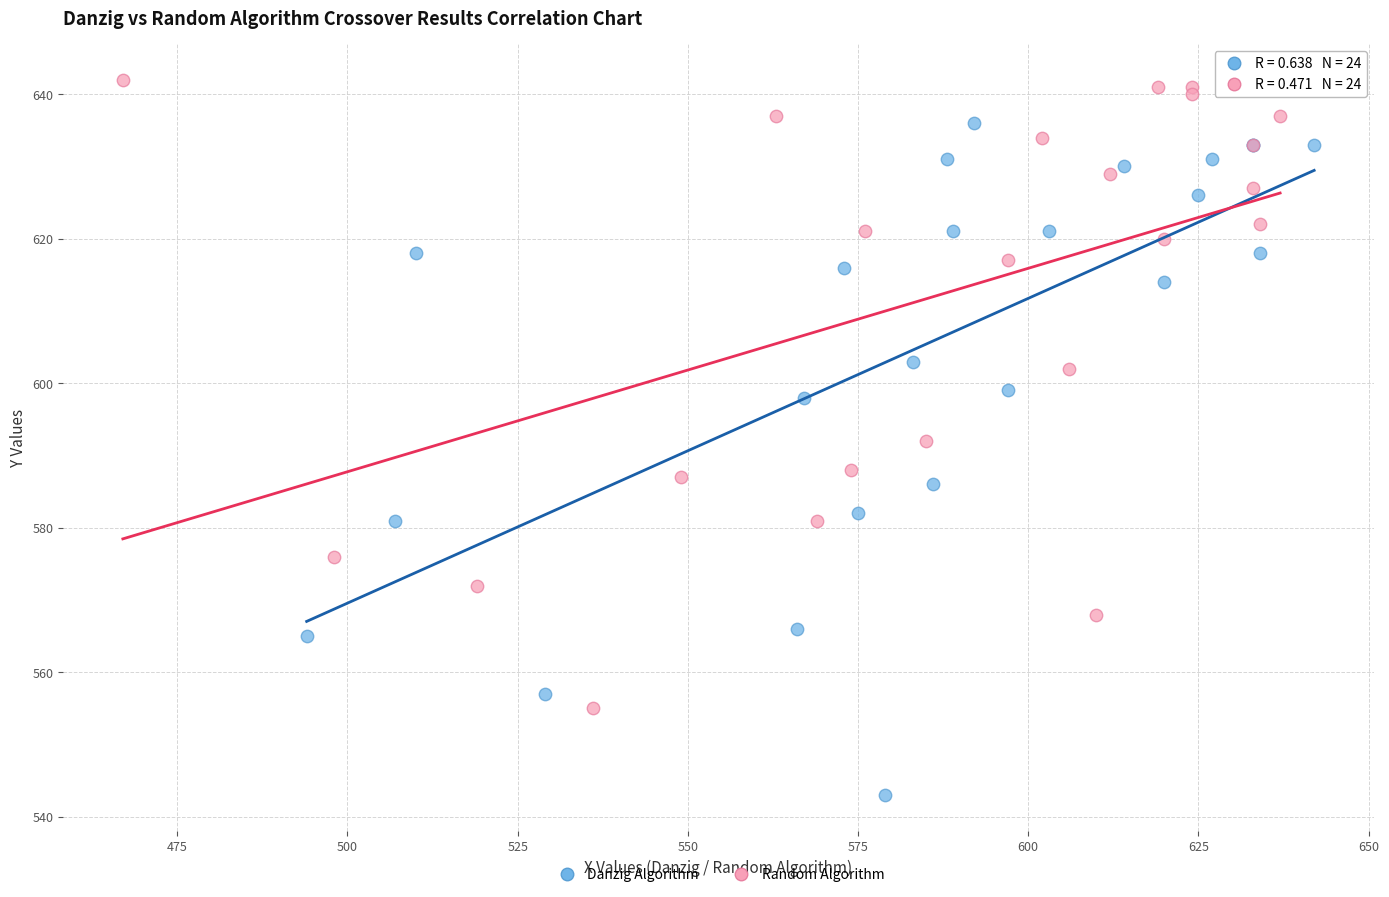

What are all the series names shown in the legend?

Danzig Algorithm, Random Algorithm